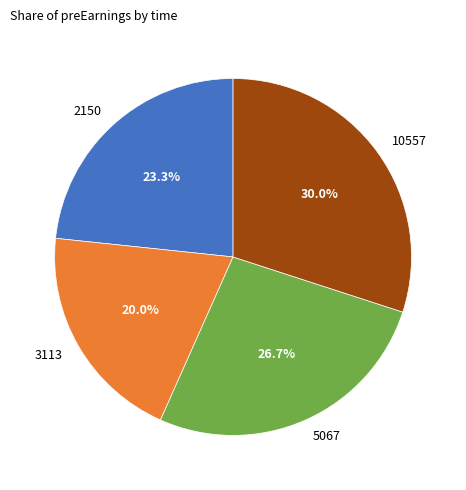

Approximately how many times larger is the value at 5067 compared to 3113?

1.3